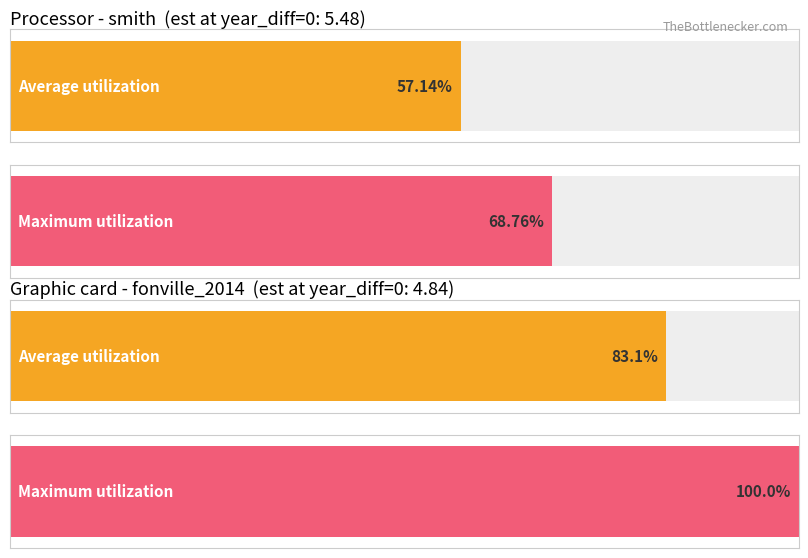

The value of Average utilization at fonville_2014 is 1.8. True or false?

False